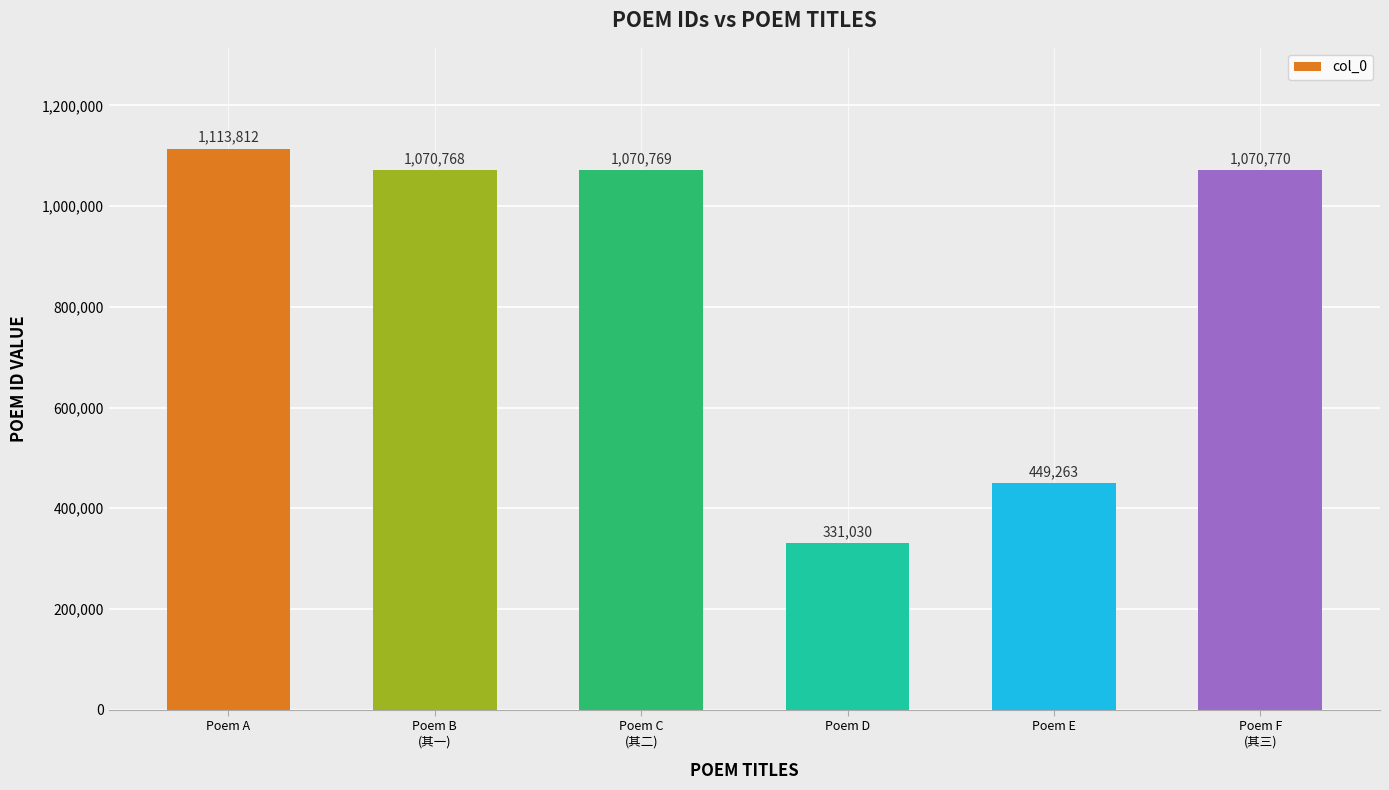

What is the label of the 4th bar from the left?

Poem D